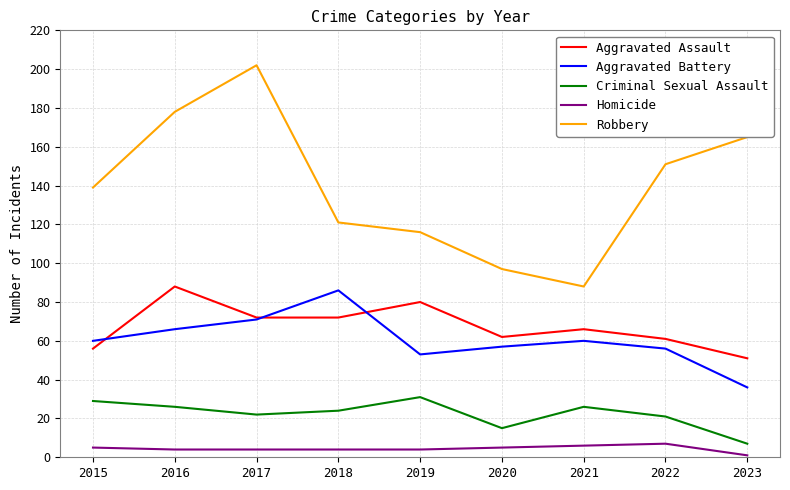

Reading left to right, what are all the values shown in this chart?

Aggravated Assault: 2015=56	2016=88	2017=72	2018=72	2019=80	2020=62	2021=66	2022=61	2023=51
Aggravated Battery: 2015=60	2016=66	2017=71	2018=86	2019=53	2020=57	2021=60	2022=56	2023=36
Criminal Sexual Assault: 2015=29	2016=26	2017=22	2018=24	2019=31	2020=15	2021=26	2022=21	2023=7
Homicide: 2015=5	2016=4	2017=4	2018=4	2019=4	2020=5	2021=6	2022=7	2023=1
Robbery: 2015=139	2016=178	2017=202	2018=121	2019=116	2020=97	2021=88	2022=151	2023=165